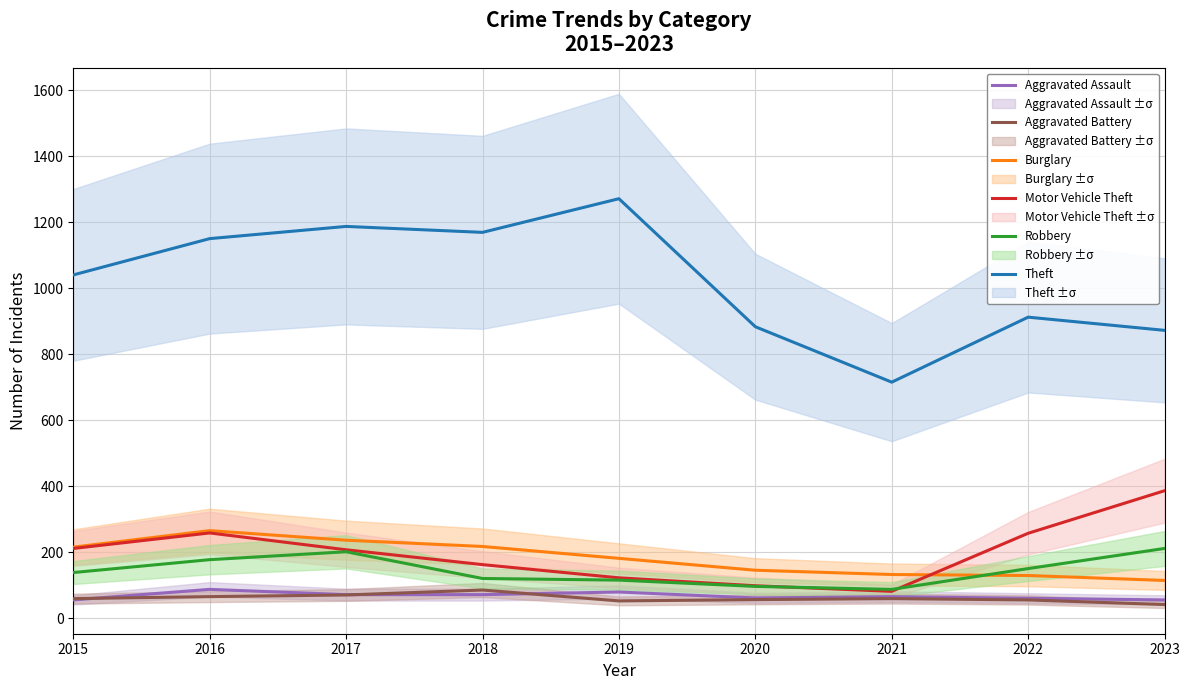

Reading left to right, transcribe all the data shown in this chart.

Aggravated Assault: 56	88	72	72	80	62	66	61	56
Aggravated Battery: 60	66	71	86	53	57	60	56	42
Burglary: 216	266	237	218	182	146	133	130	115
Motor Vehicle Theft: 212	259	208	163	123	99	82	258	387
Robbery: 139	178	202	121	116	97	88	151	212
Theft: 1041	1151	1188	1170	1272	884	716	913	873